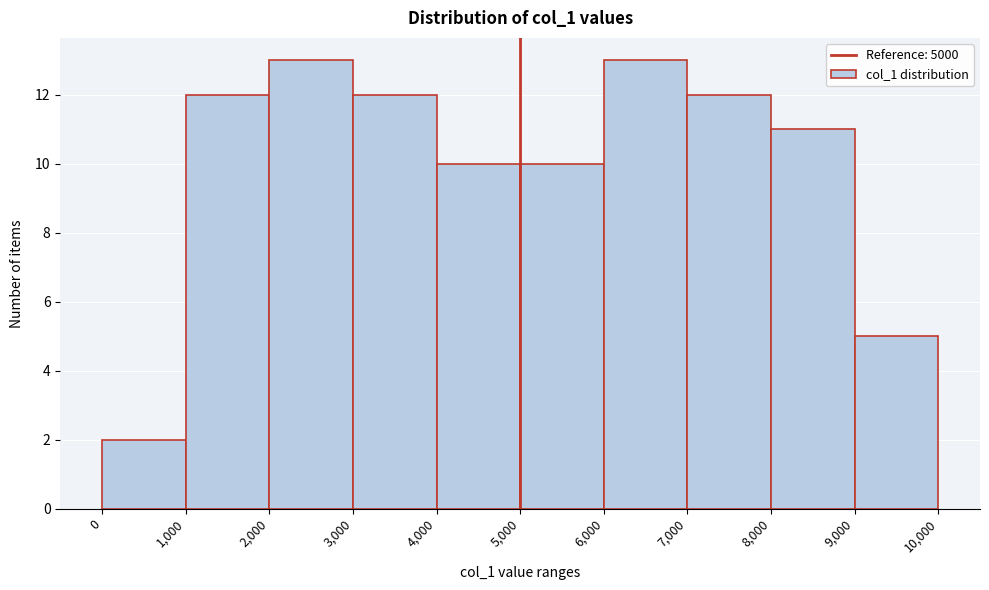

Reading left to right, transcribe this chart: for each bar, give the range it covers on the x-axis and its height. The values are not printed on the chart, so give them approximately, as read against the axis.

0 to 1,000: 2
1,000 to 2,000: 12
2,000 to 3,000: 13
3,000 to 4,000: 12
4,000 to 5,000: 10
5,000 to 6,000: 10
6,000 to 7,000: 13
7,000 to 8,000: 12
8,000 to 9,000: 11
9,000 to 10,000: 5